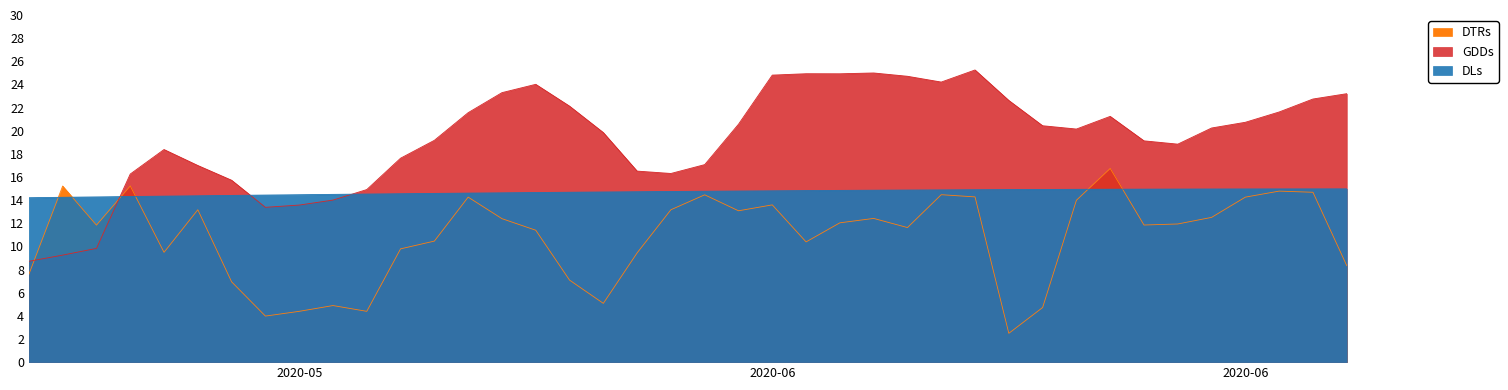

Rank the series at 2020-06-13 from highest to lowest value.

GDDs, DLs, DTRs